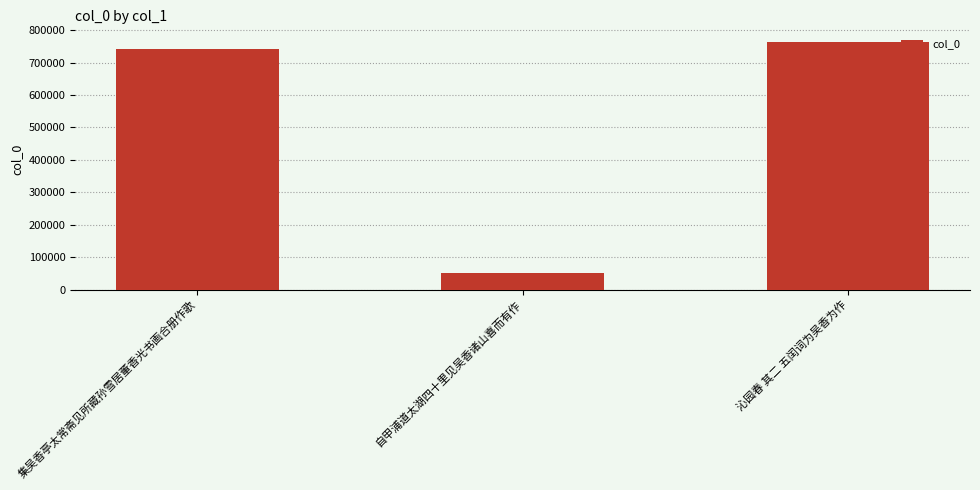

Is it true that the value at 沁园春 其二 五闰词为吴香为作 is 1229862?

False